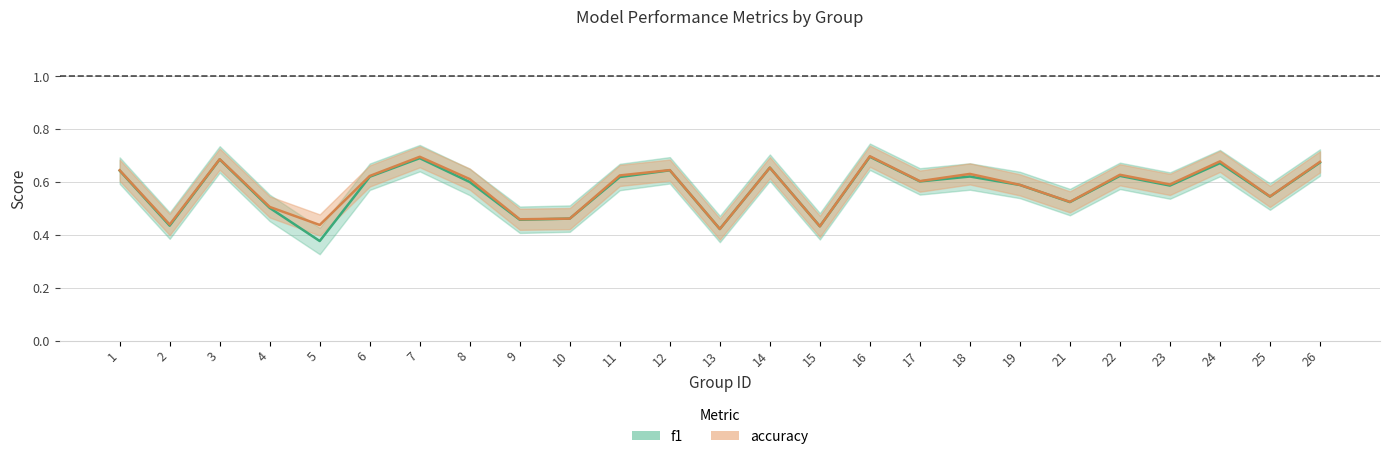

Is the value of accuracy at 22 greater than the value of f1 at 19?

Yes